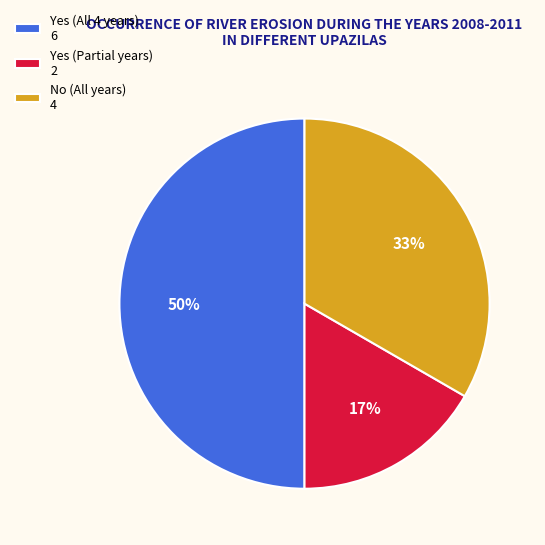

The Yes (All 4 years) 6 slice represents 61% of the pie. True or false?

False